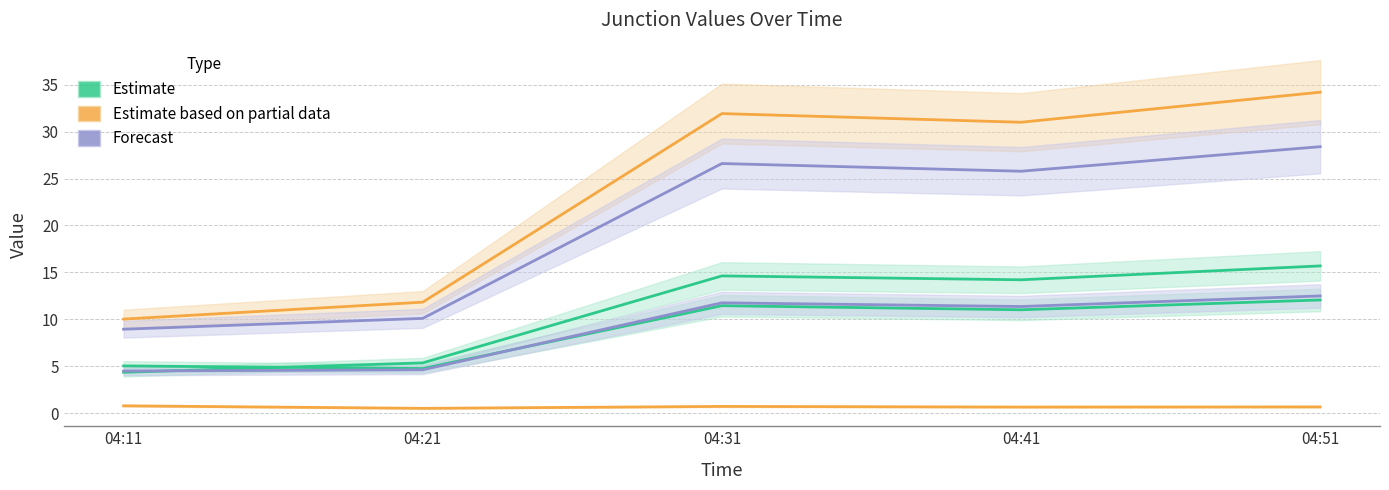

Which series has the largest total across all categories?

J4